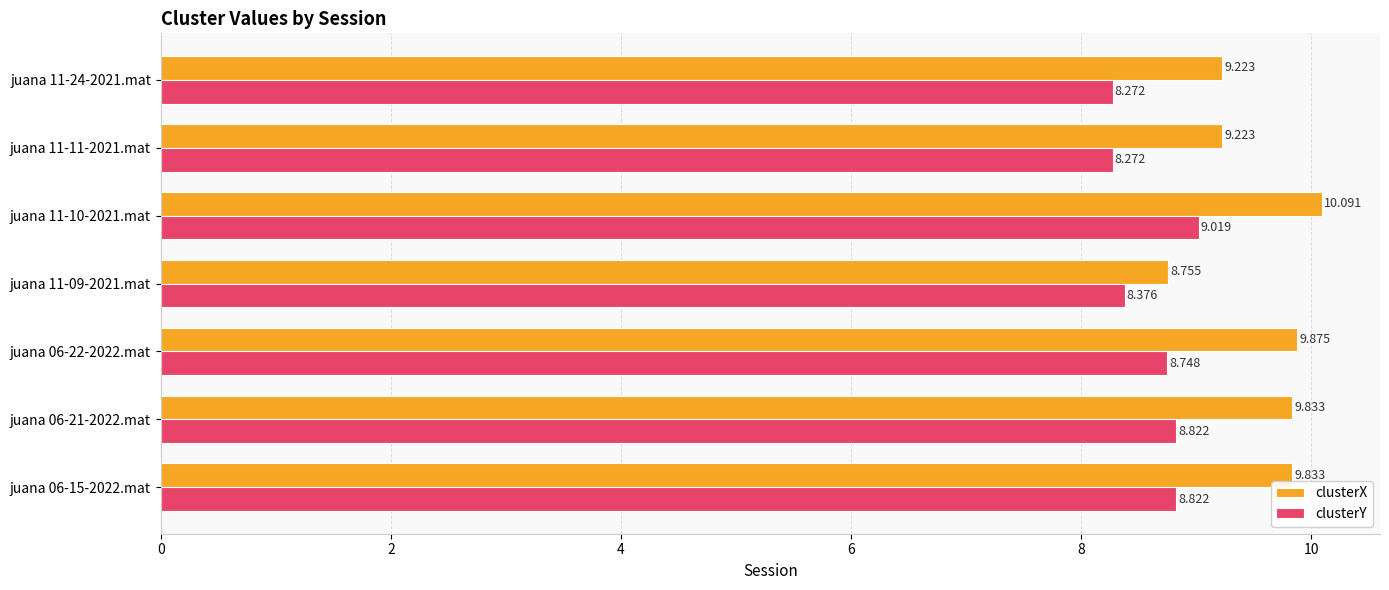

Is the value of clusterY at juana 11-10-2021.mat greater than the value of clusterX at juana 11-11-2021.mat?

No